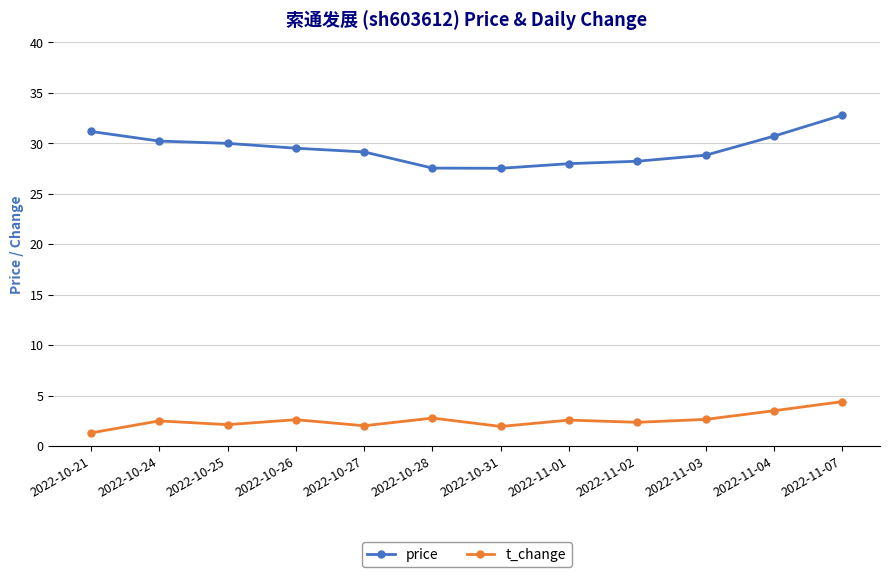

What is the difference between the highest and lowest values at 2022-11-02?

25.9